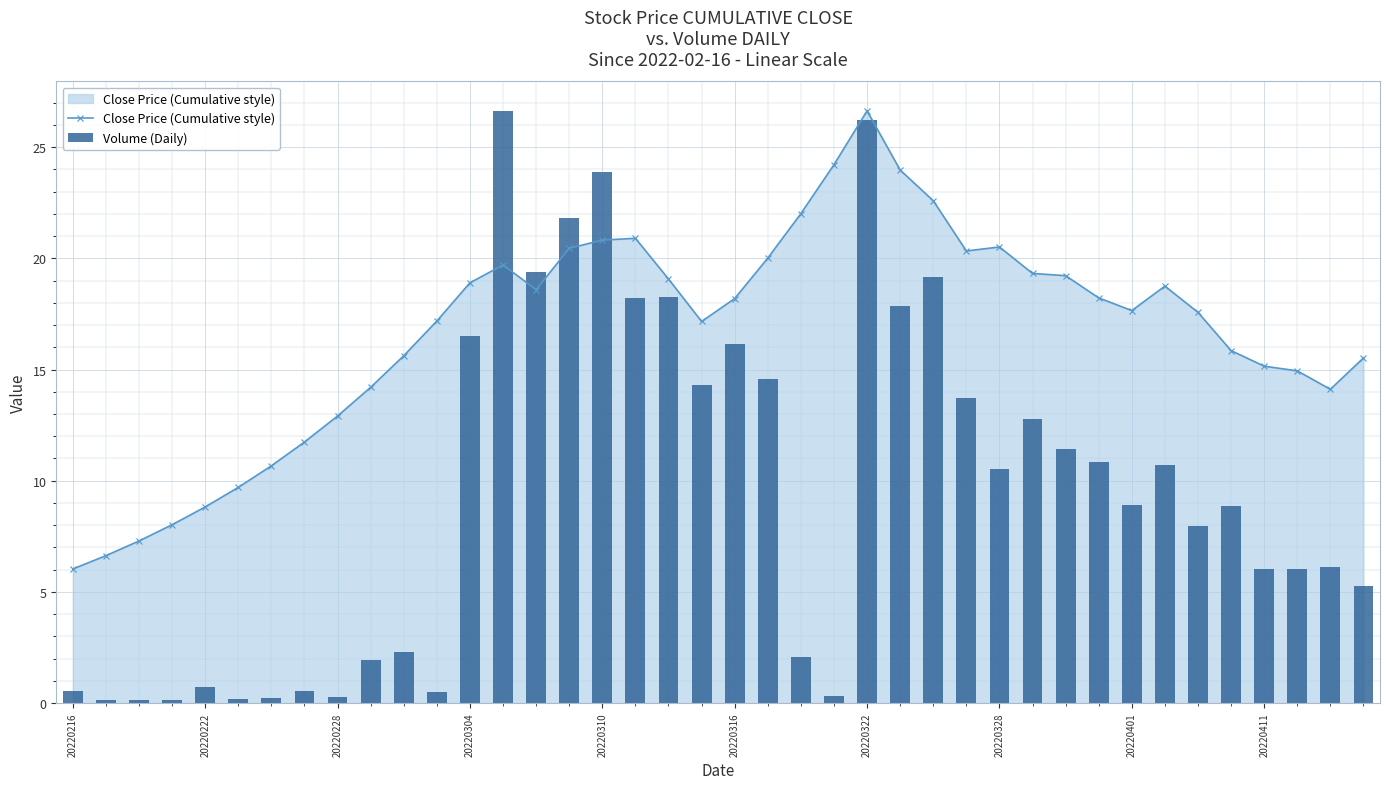

Reading left to right, what are all the values shown in this chart?

Close Price (Cumulative style): 6.0	6.6	7.3	8.0	8.8	9.7	10.7	11.7	12.9	14.2	15.6	17.2	18.9	19.7	18.6	20.4	20.8	20.9	19.1	17.2	18.2	20.0	22.0	24.2	26.6	24.0	22.6	20.3	20.5	19.3	19.2	18.2	17.6	18.8	17.6	15.8	15.2	14.9	14.1	15.5
Volume (Daily): 0.5	0.1	0.2	0.1	0.7	0.2	0.2	0.5	0.3	1.9	2.3	0.5	16.5	26.6	19.4	21.8	23.9	18.2	18.2	14.3	16.2	14.6	2.1	0.3	26.2	17.9	19.2	13.7	10.5	12.8	11.4	10.8	8.9	10.7	7.9	8.9	6.0	6.0	6.1	5.2